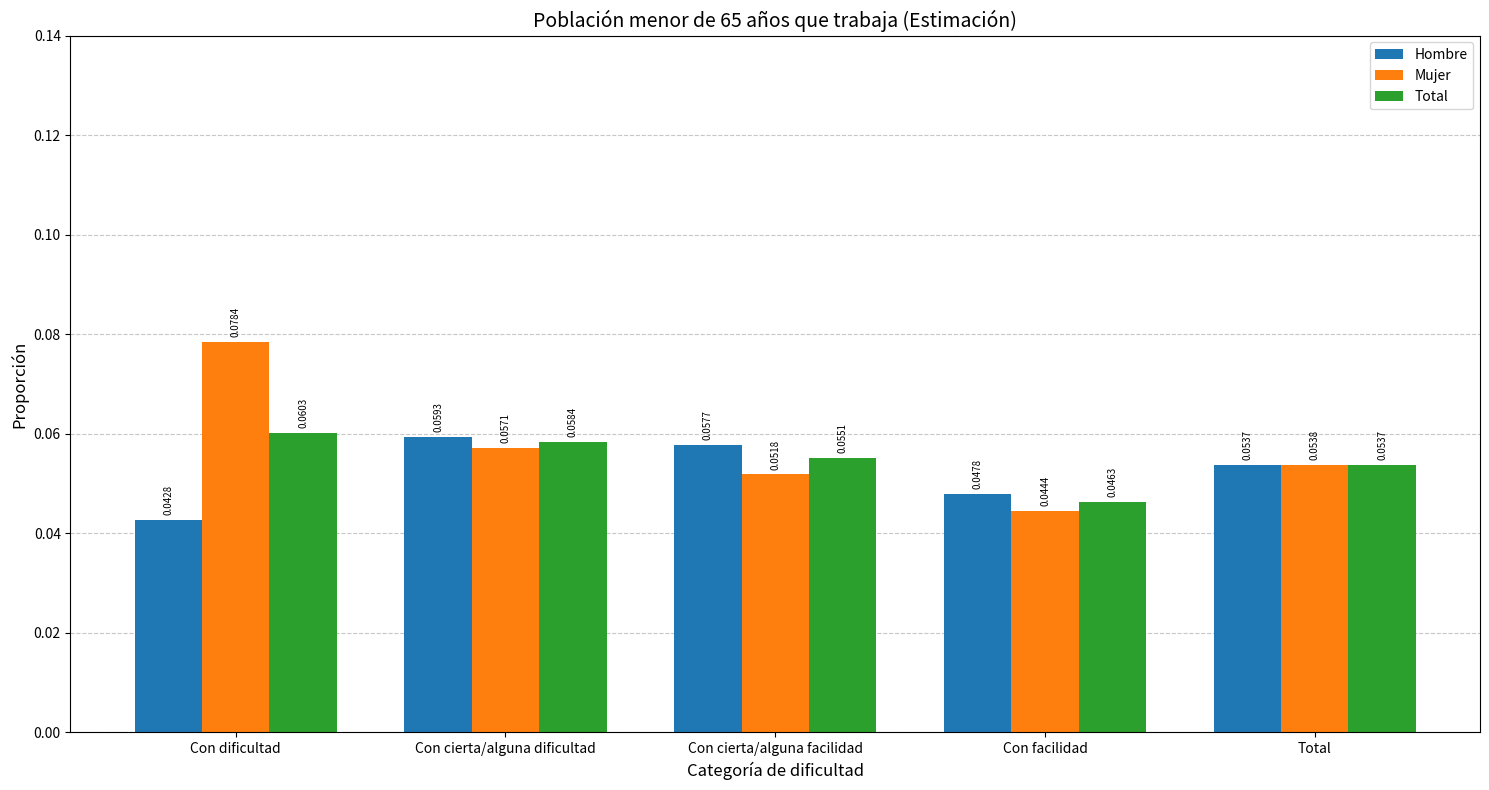

What is the label of the 3rd bar from the right?

Con cierta/alguna facilidad